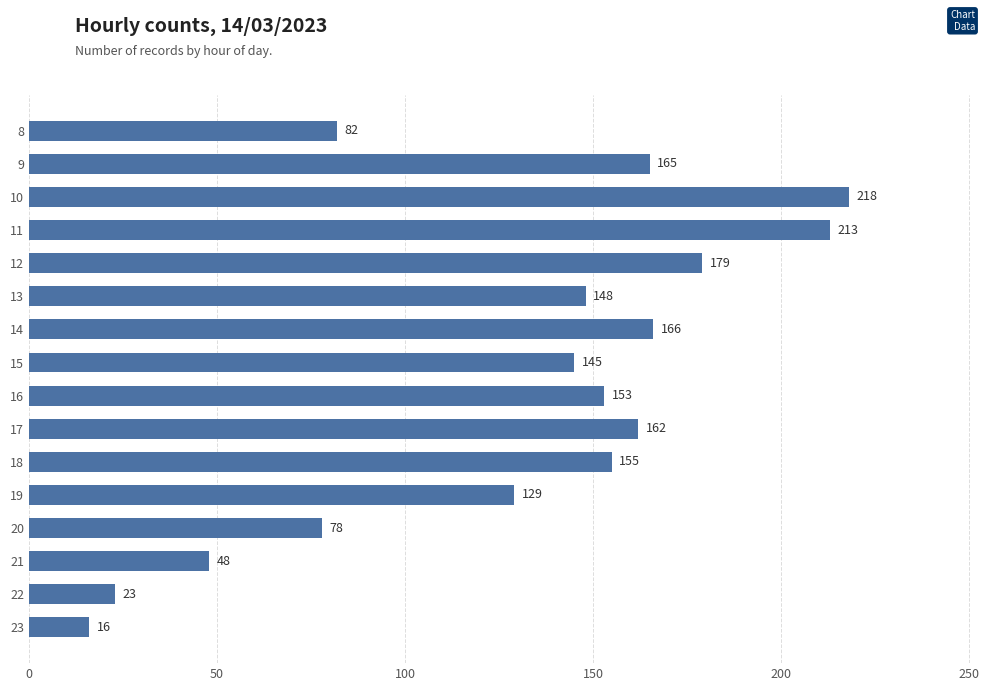

How many series are shown in this chart?

1